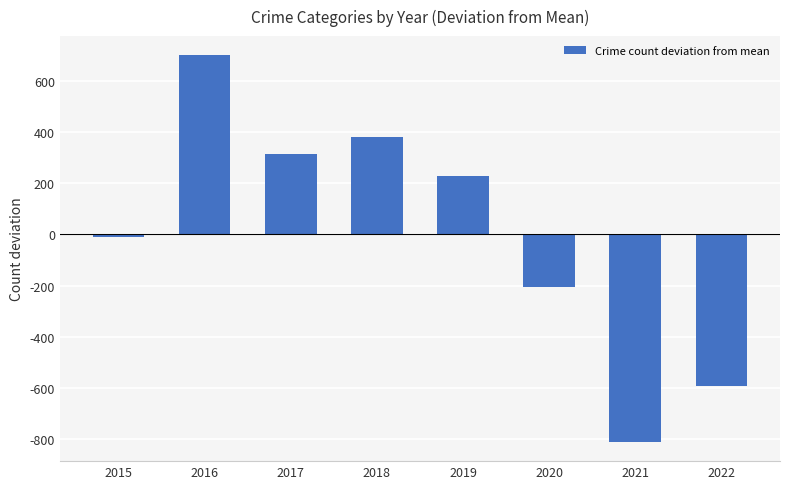

At which label is the value closest to -55?

2015